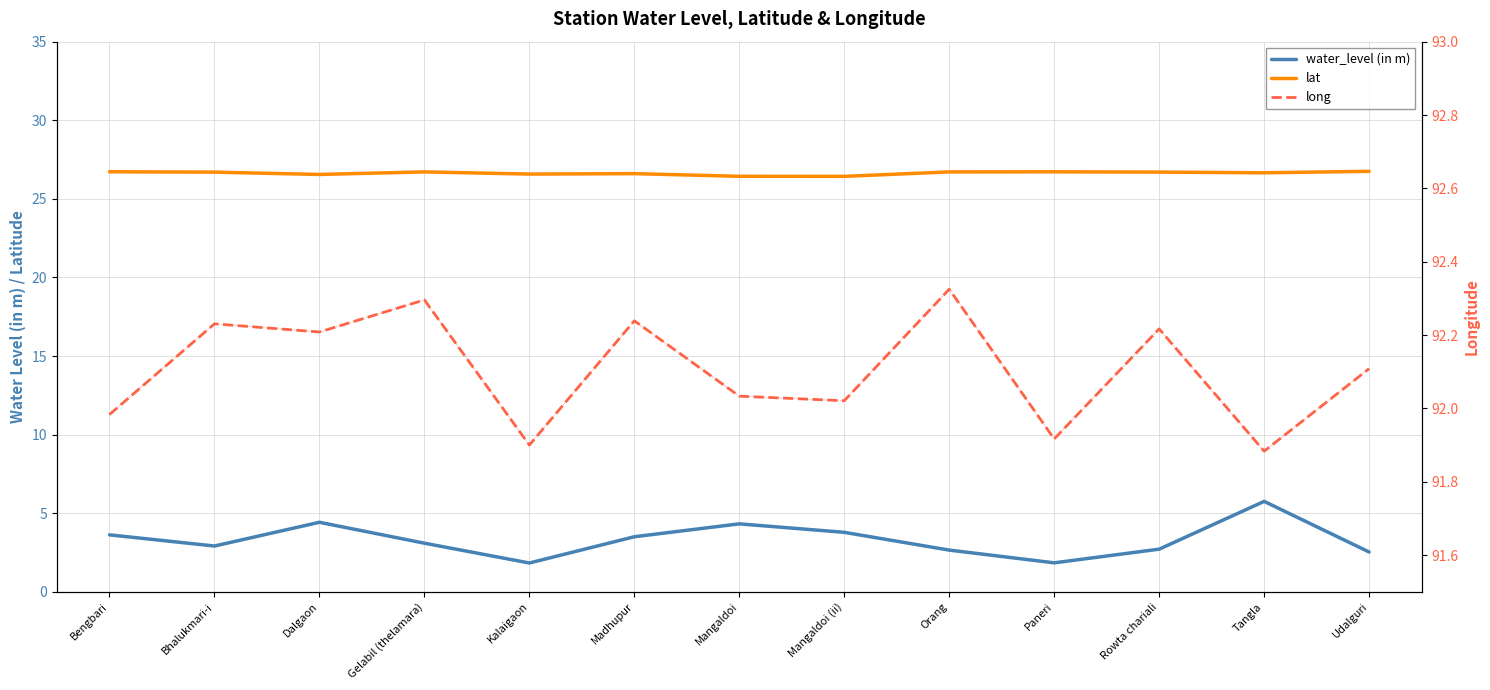

Is the value of water_level (in m) at Tangla greater than the value of long at Mangaldoi (ii)?

No